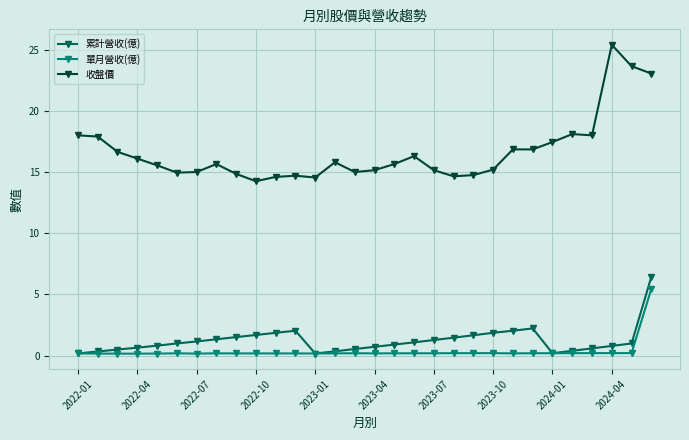

What is the difference between the second highest and second lowest values in the 累計營收(億) series?

2.0